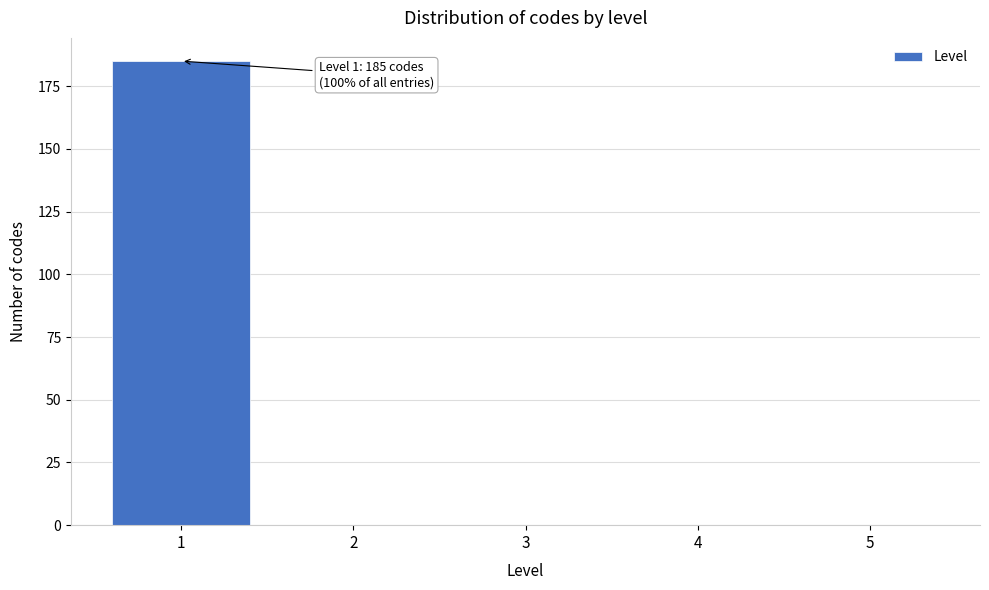

Reading left to right, what are all the values shown in this chart?

1=185	2=0	3=0	4=0	5=0